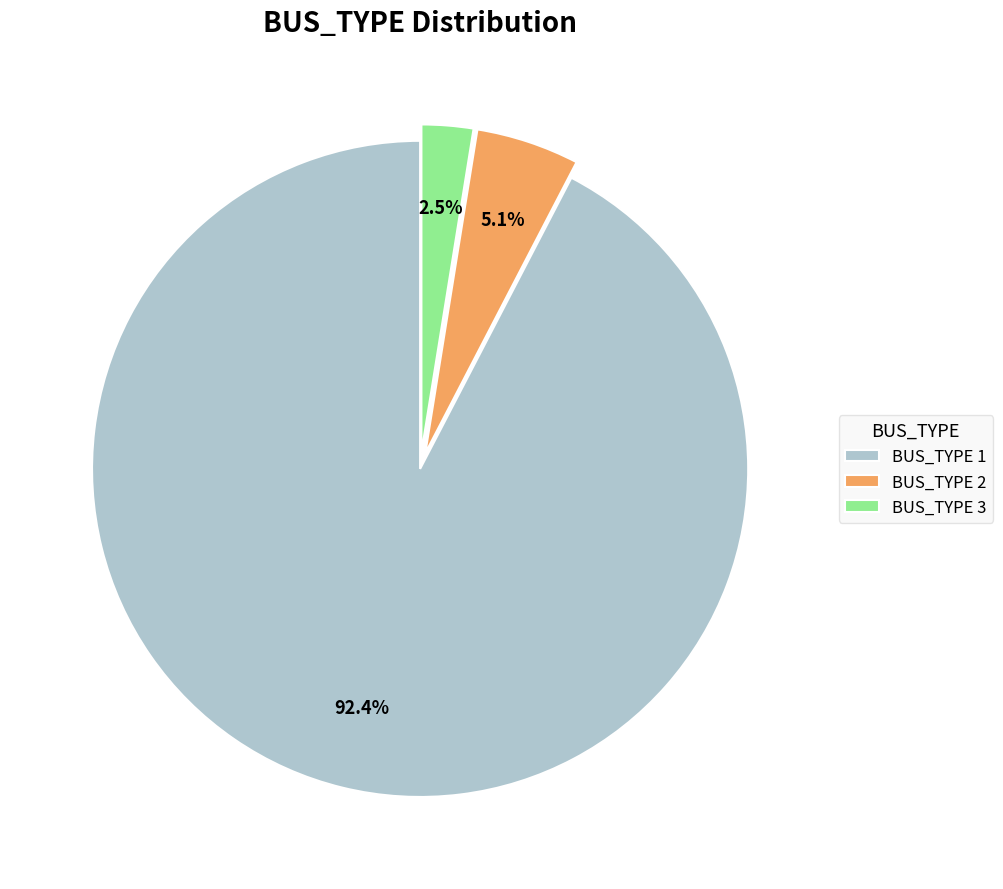

Which slice represents more than half of the pie?

BUS_TYPE 1